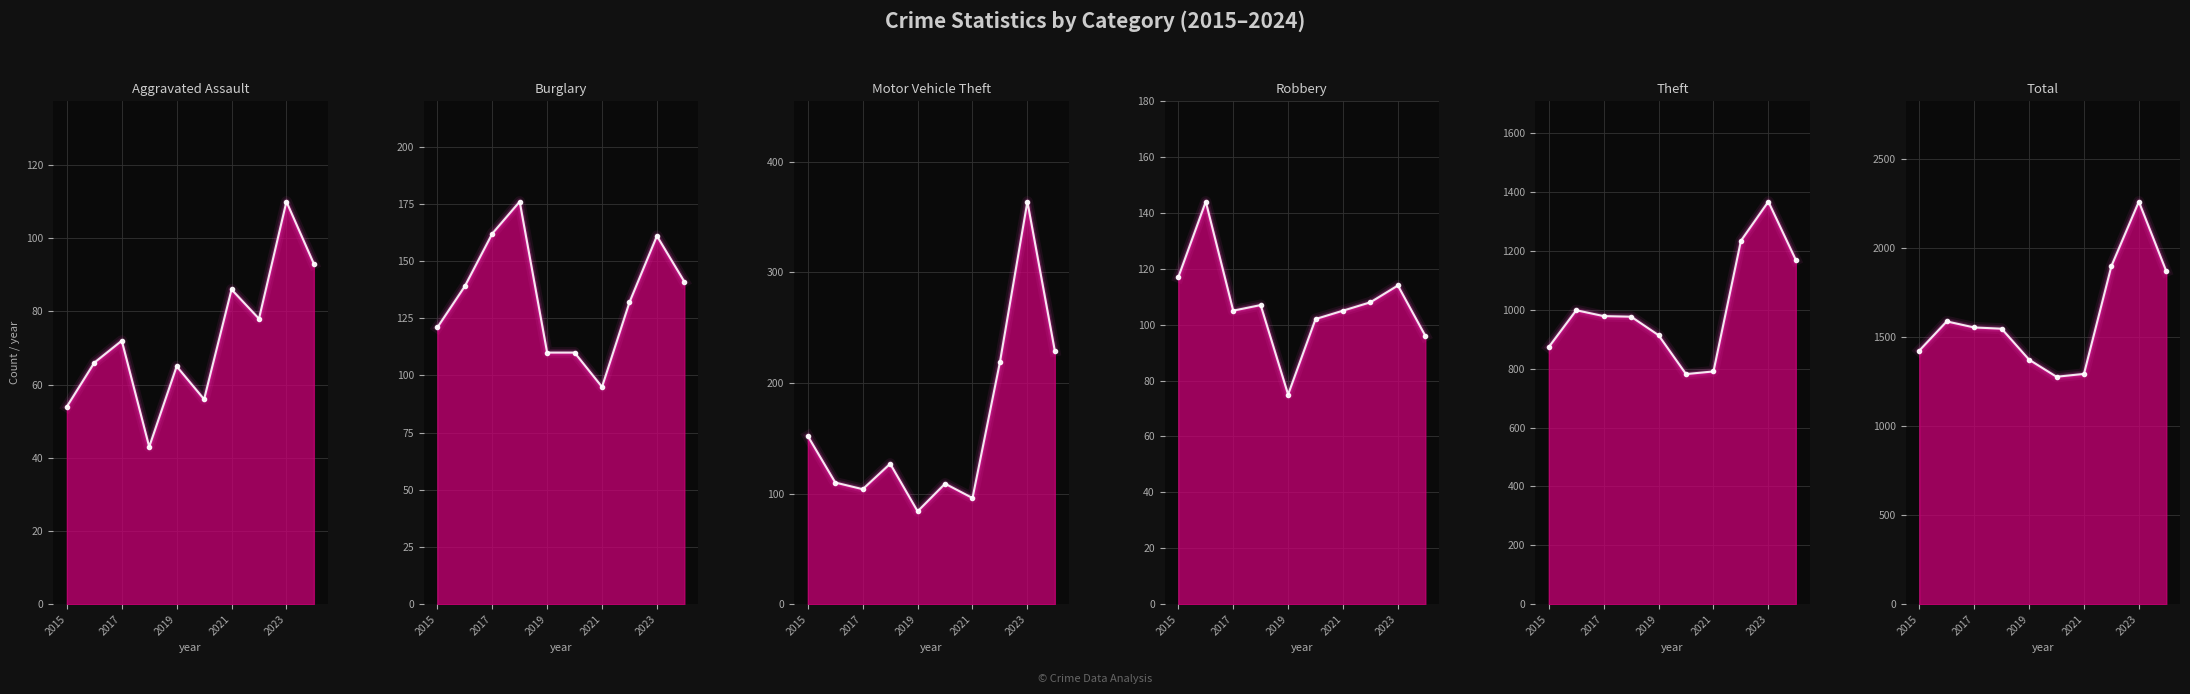

Reading left to right, what are all the values shown in this chart?

Aggravated Assault: 54	66	72	43	65	56	86	78	110	93
Burglary: 121	139	162	176	110	110	95	132	161	141
Motor Vehicle Theft: 152	110	104	127	84	109	96	219	364	229
Robbery: 117	144	105	107	75	102	105	108	114	96
Theft: 874	999	979	977	914	782	791	1235	1368	1170
Total: 1425	1589	1555	1548	1374	1278	1294	1900	2262	1871